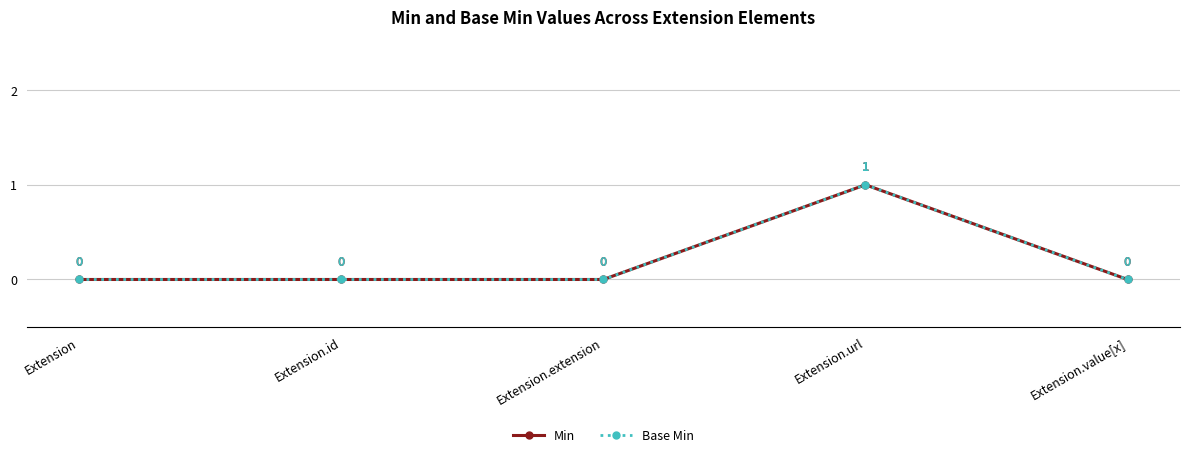

Is this an area chart (filled region under the line)?

No